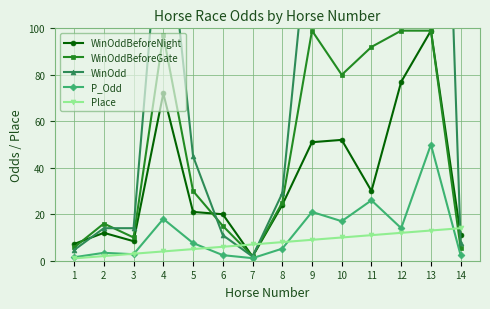

Rank the series by their maximum value, from lowest to highest.

Place, P_Odd, WinOddBeforeNight, WinOddBeforeGate, WinOdd